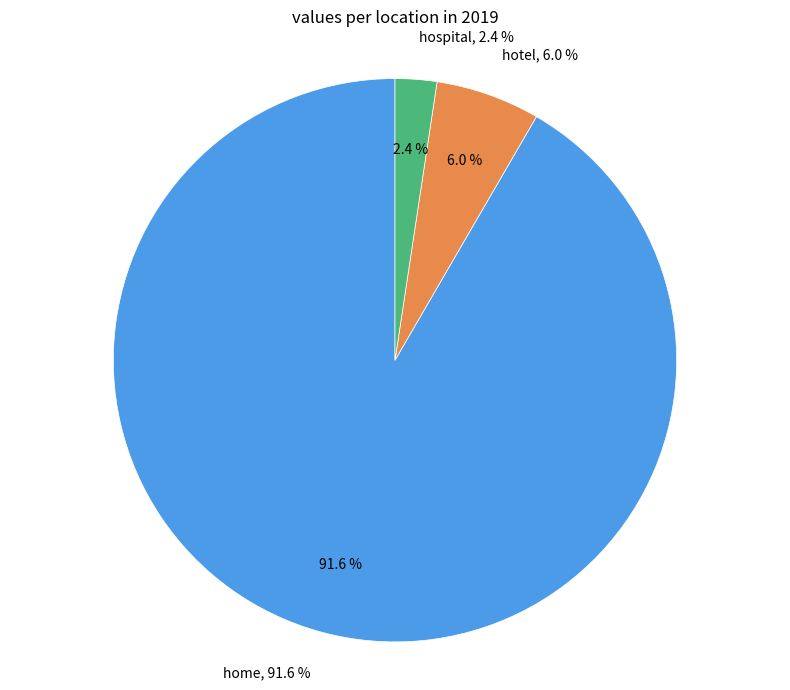

True or false: hospital accounts for 1% of the total.

False